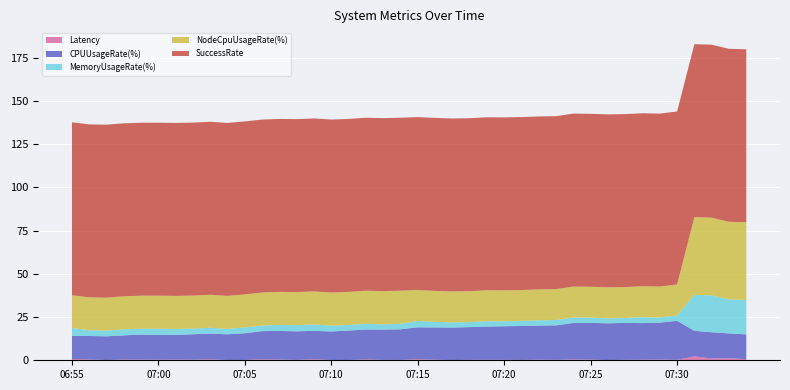

Reading left to right, list all the values displayed in this chart.

Latency: 06:55=0.8	06:56=0.4	06:57=0.1	06:58=0.4	06:59=0.4	07:00=0.3	07:01=0.4	07:02=0.4	07:03=0.6	07:04=0.2	07:05=0.2	07:06=0.6	07:07=0.5	07:08=0.2	07:09=0.6	07:10=0.2	07:11=0.2	07:12=0.5	07:13=0.2	07:14=0.2	07:15=0.6	07:16=0.3	07:17=0.1	07:18=0.2	07:19=0.3	07:20=0.3	07:21=0.2	07:22=0.4	07:23=0.3	07:24=0.5	07:25=0.4	07:26=0.1	07:27=0.2	07:28=0.4	07:29=0.5	07:30=0.3	07:31=2.2	07:32=1.0	07:33=1.2	07:34=0.6
CPUUsageRate(%): 06:55=13.3	06:56=13.6	06:57=13.7	06:58=14.0	06:59=14.5	07:00=14.3	07:01=14.3	07:02=14.7	07:03=14.9	07:04=14.9	07:05=15.5	07:06=16.3	07:07=16.5	07:08=16.5	07:09=16.4	07:10=16.5	07:11=17.0	07:12=17.3	07:13=17.5	07:14=17.7	07:15=18.4	07:16=18.6	07:17=18.8	07:18=18.9	07:19=19.2	07:20=19.4	07:21=19.6	07:22=19.7	07:23=19.9	07:24=21.1	07:25=21.2	07:26=21.3	07:27=21.3	07:28=21.1	07:29=21.3	07:30=22.5	07:31=14.8	07:32=15.2	07:33=14.3	07:34=14.3
MemoryUsageRate(%): 06:55=4.6	06:56=3.3	06:57=3.3	06:58=3.5	06:59=3.4	07:00=3.5	07:01=3.4	07:02=3.3	07:03=3.4	07:04=3.1	07:05=3.4	07:06=3.2	07:07=3.5	07:08=3.6	07:09=3.7	07:10=3.4	07:11=3.2	07:12=3.3	07:13=3.1	07:14=3.2	07:15=3.7	07:16=3.3	07:17=2.9	07:18=2.9	07:19=3.1	07:20=2.9	07:21=3.0	07:22=3.0	07:23=3.1	07:24=3.2	07:25=3.0	07:26=2.9	07:27=2.8	07:28=3.4	07:29=3.0	07:30=3.1	07:31=20.8	07:32=21.3	07:33=19.6	07:34=19.9
NodeCpuUsageRate(%): 06:55=18.9	06:56=19.0	06:57=19.0	06:58=19.1	06:59=19.1	07:00=19.1	07:01=19.1	07:02=19.1	07:03=19.1	07:04=19.1	07:05=19.1	07:06=19.1	07:07=19.1	07:08=19.1	07:09=19.1	07:10=19.1	07:11=19.1	07:12=19.2	07:13=19.2	07:14=19.2	07:15=17.9	07:16=17.9	07:17=17.9	07:18=17.9	07:19=17.9	07:20=17.9	07:21=17.8	07:22=17.9	07:23=17.9	07:24=17.9	07:25=17.9	07:26=17.9	07:27=17.9	07:28=17.9	07:29=17.9	07:30=17.9	07:31=44.9	07:32=44.9	07:33=44.9	07:34=44.9
SuccessRate: 06:55=100.0	06:56=100.0	06:57=100.0	06:58=100.0	06:59=100.0	07:00=100.0	07:01=100.0	07:02=100.0	07:03=100.0	07:04=100.0	07:05=100.0	07:06=100.0	07:07=100.0	07:08=100.0	07:09=100.0	07:10=100.0	07:11=100.0	07:12=100.0	07:13=100.0	07:14=100.0	07:15=100.0	07:16=100.0	07:17=100.0	07:18=100.0	07:19=100.0	07:20=100.0	07:21=100.0	07:22=100.0	07:23=100.0	07:24=100.0	07:25=100.0	07:26=100.0	07:27=100.0	07:28=100.0	07:29=100.0	07:30=100.0	07:31=100.0	07:32=100.0	07:33=100.0	07:34=100.0